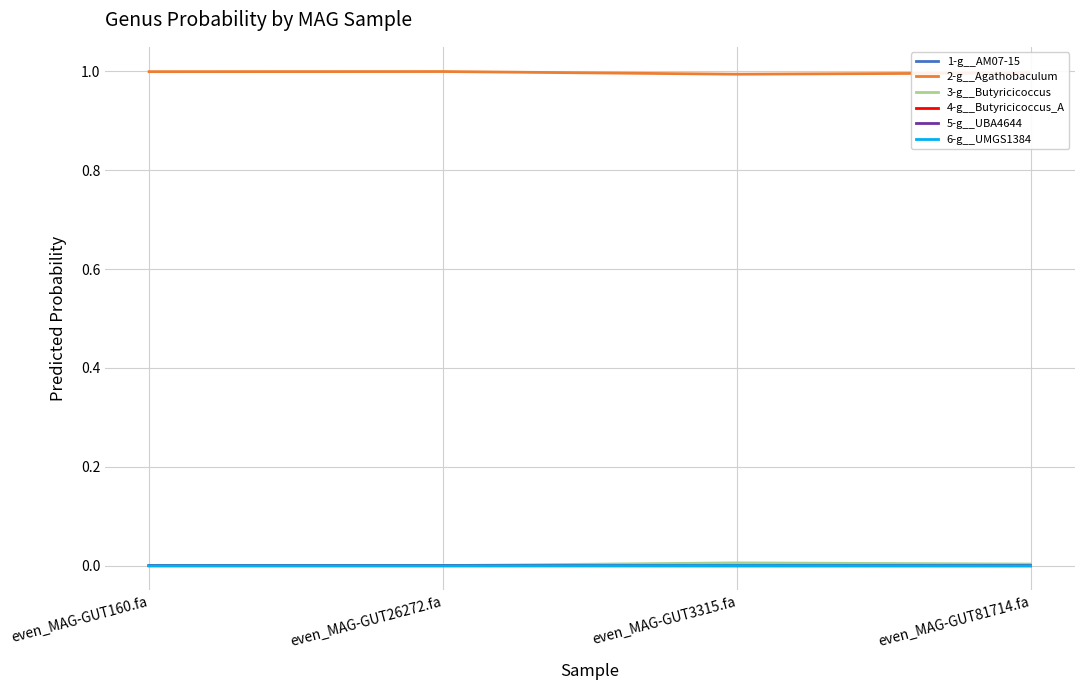

Is it true that 2-g__Agathobaculum equals 1.0 at even_MAG-GUT3315.fa?

True